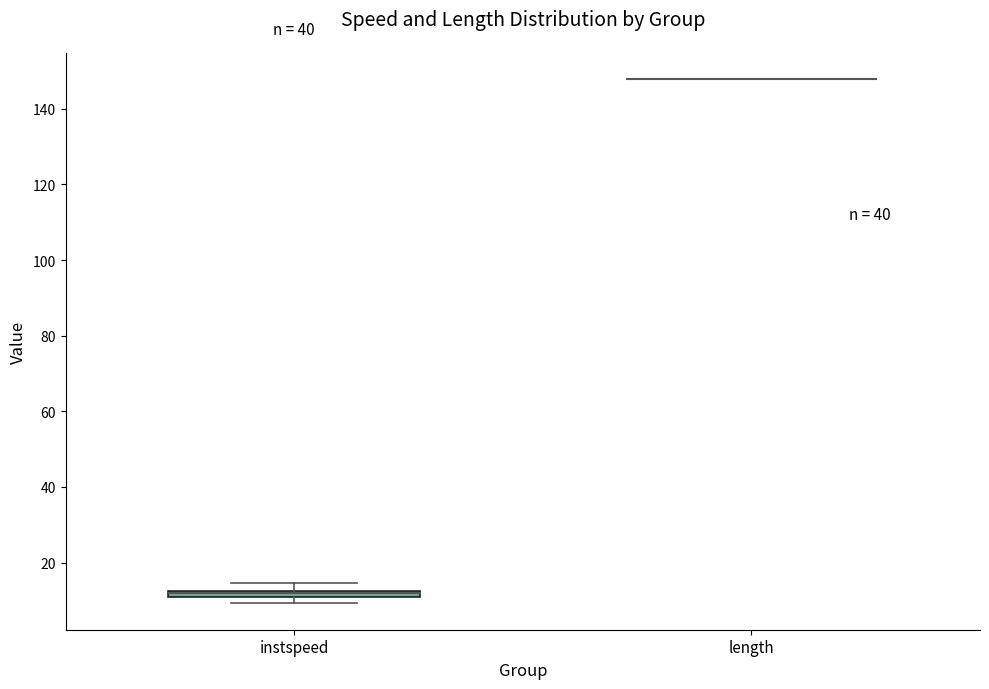

Where is the upper edge of the box for instspeed on the y-axis? The values are not printed on the chart, so give them approximately, as read against the axis.

12